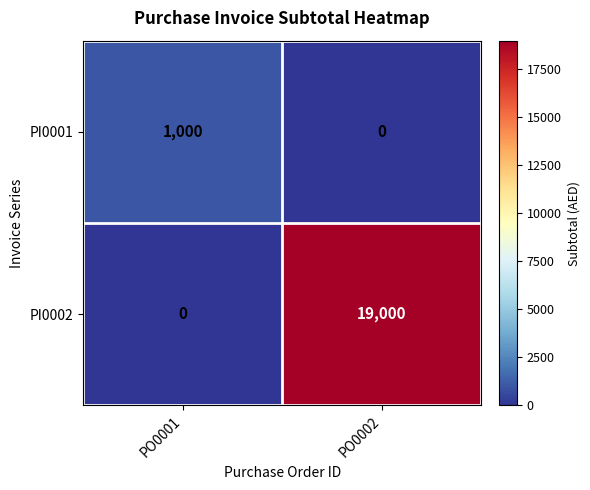

What is the highest value of the PI0001 series?

1000